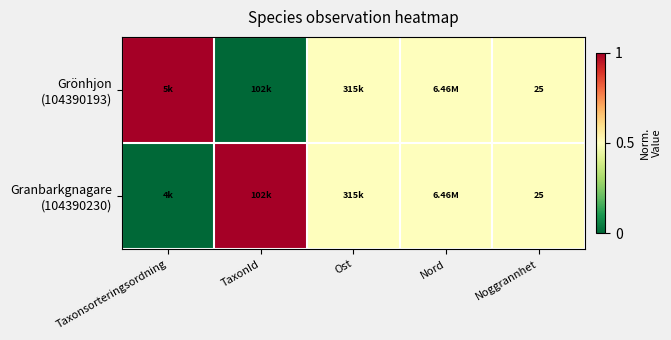

Between Ost and Taxonsorteringsordning, which is larger?

Taxonsorteringsordning